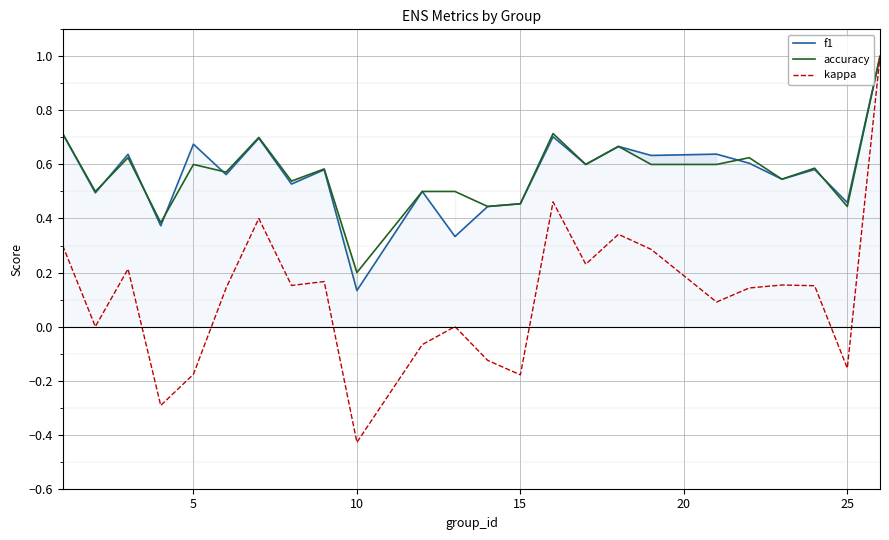

True or false: kappa and accuracy intersect in this chart.

False